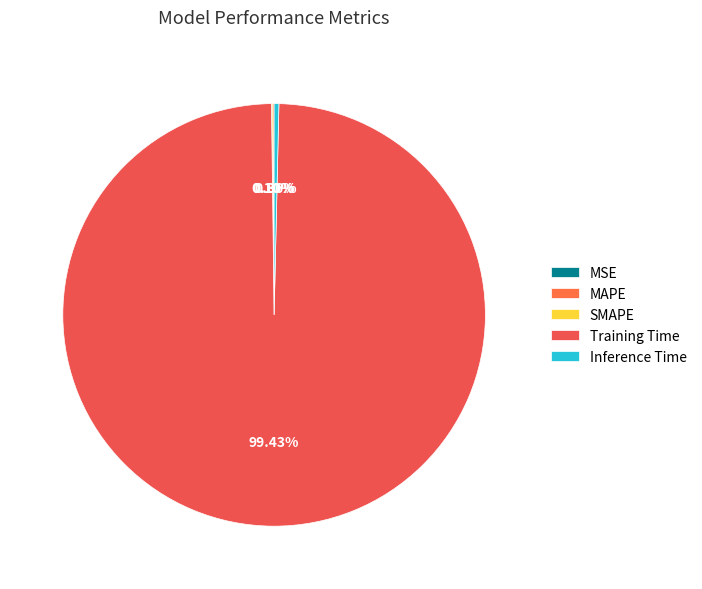

Which slice is the largest?

Training Time